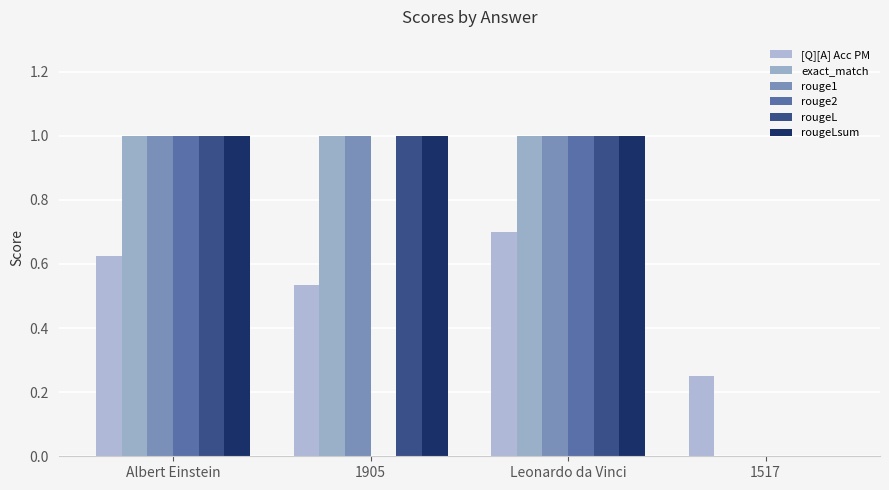

What is the highest value of the exact_match series?

1.0